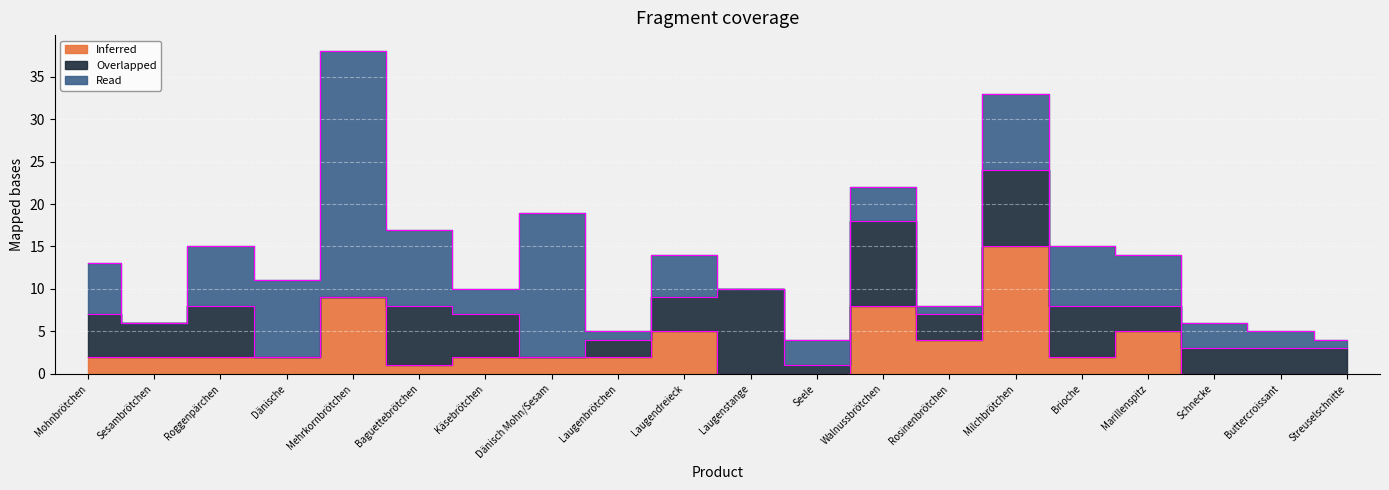

Between Baguettebrötchen and Roggenpärchen, which is larger?

Roggenpärchen